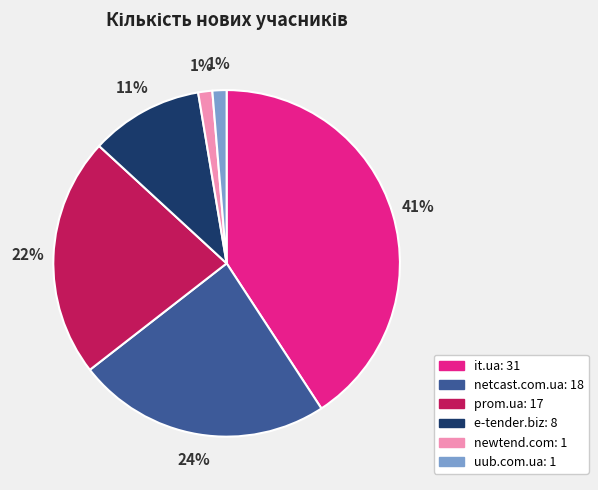

To the nearest percent, what is the average slice percentage?

17%